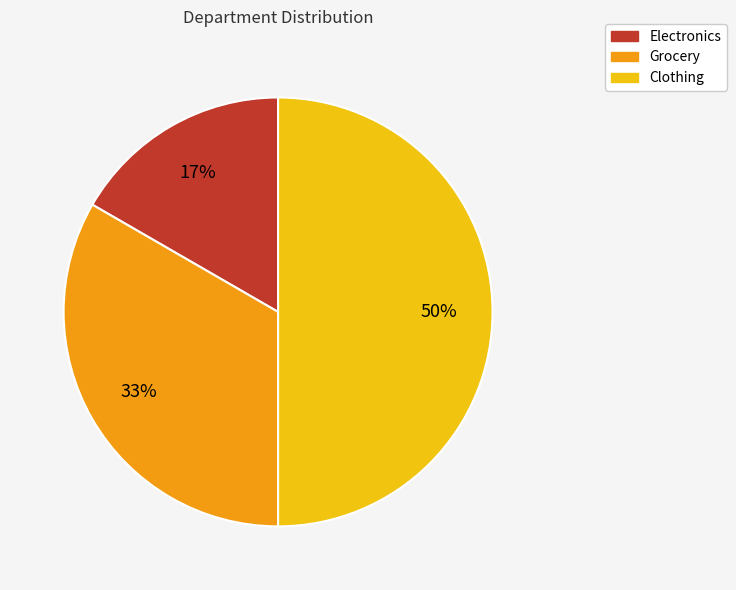

To the nearest percent, what is the difference between the Grocery and Clothing slice percentages?

17%